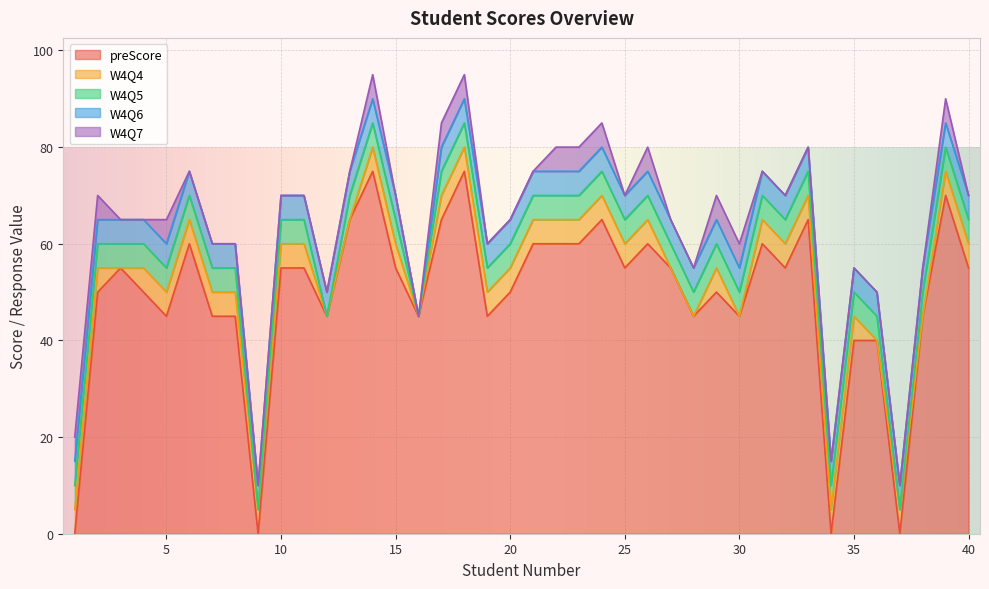

What is the sum of the W4Q4 values at 19 and 22?

10